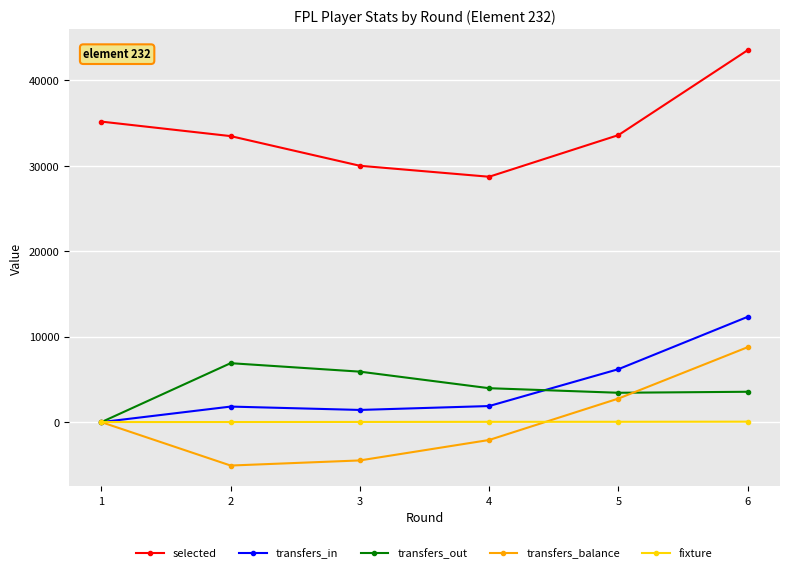

What is the spread (max minus min) of values at 2?

38559